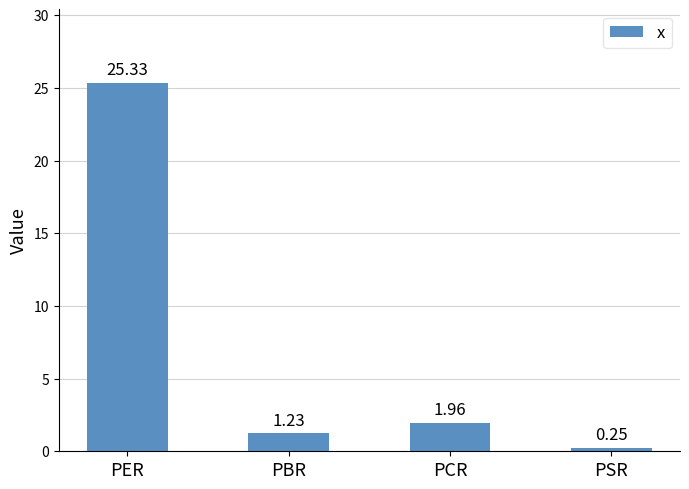

What is the label of the 1st bar from the left?

PER